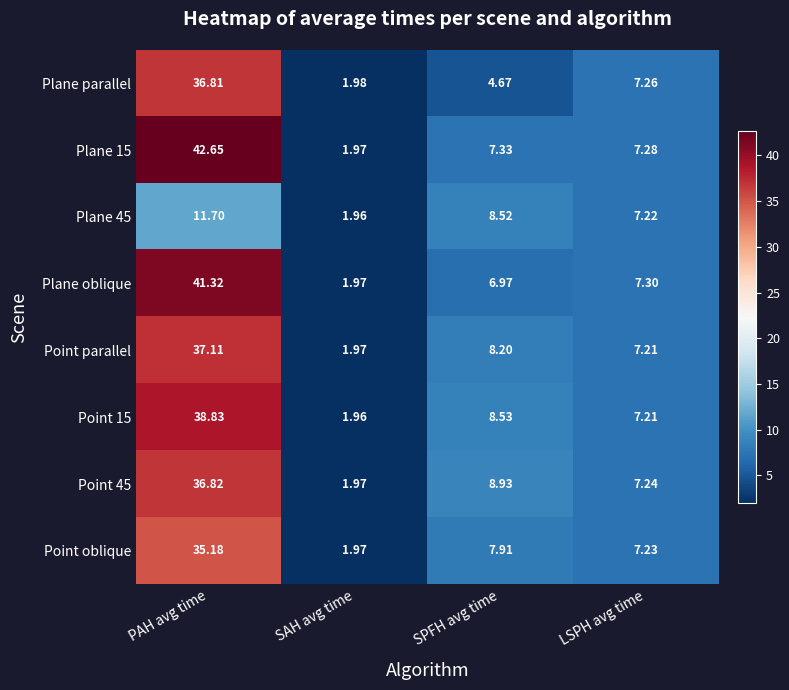

Is the value of Point 15 at LSPH avg time greater than the value of Plane 15 at PAH avg time?

No